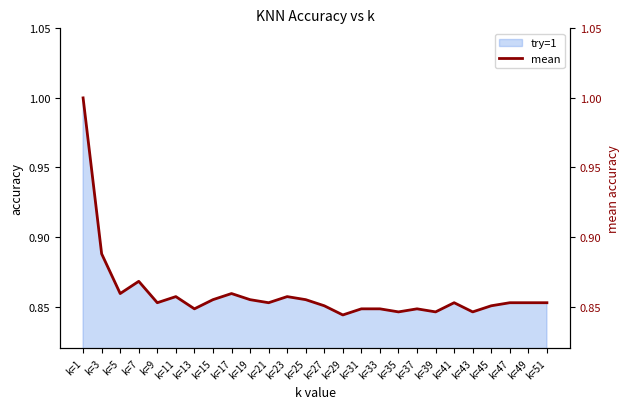

The try=1 series shows 1.0 at k=1. True or false?

True